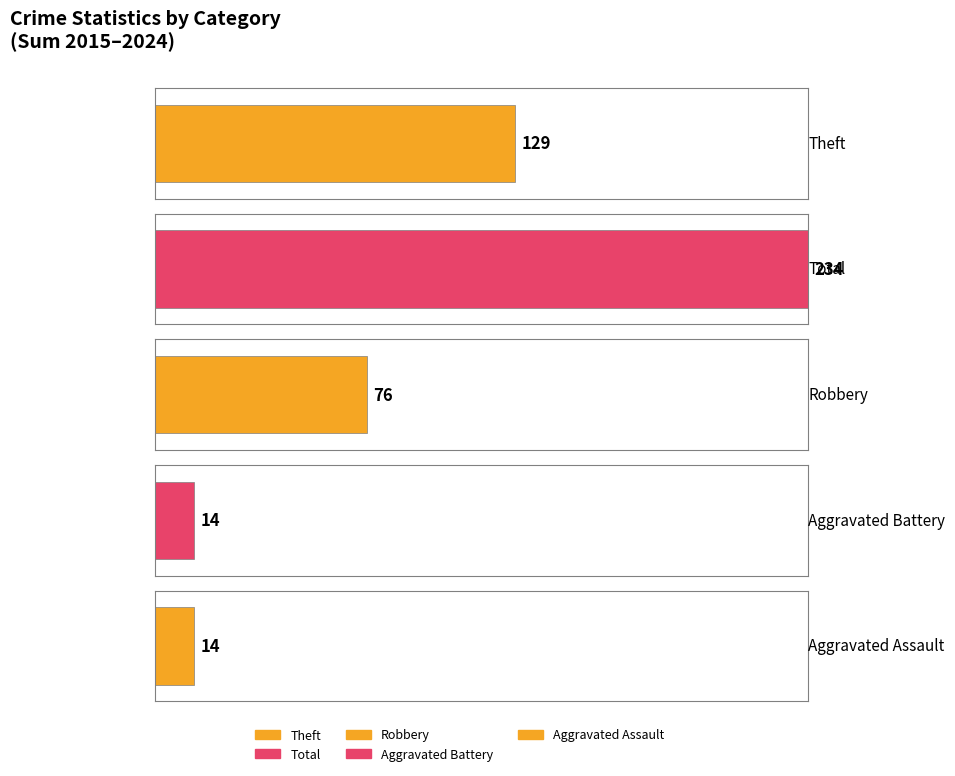

The Robbery series shows 6 at 2024. True or false?

False